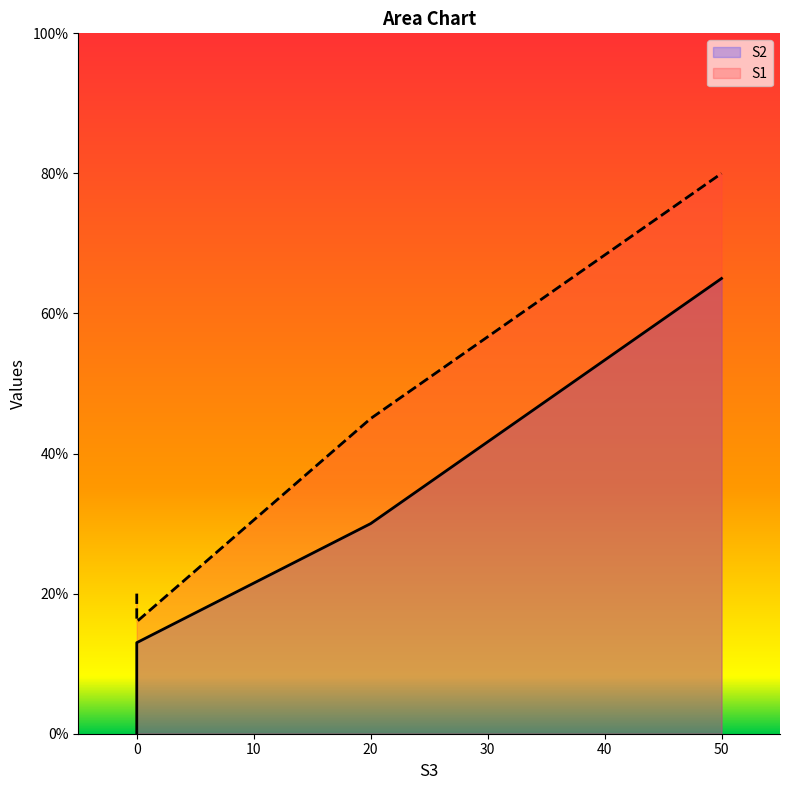

True or false: S1 and S2 intersect in this chart.

False